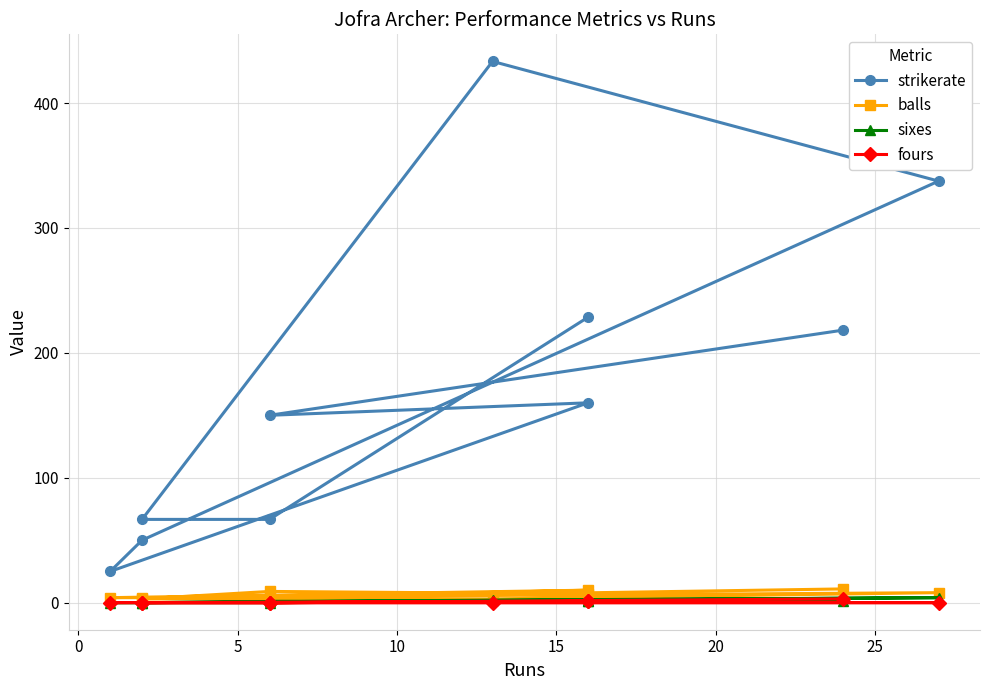

What is the total value across all series at 0?

75.7